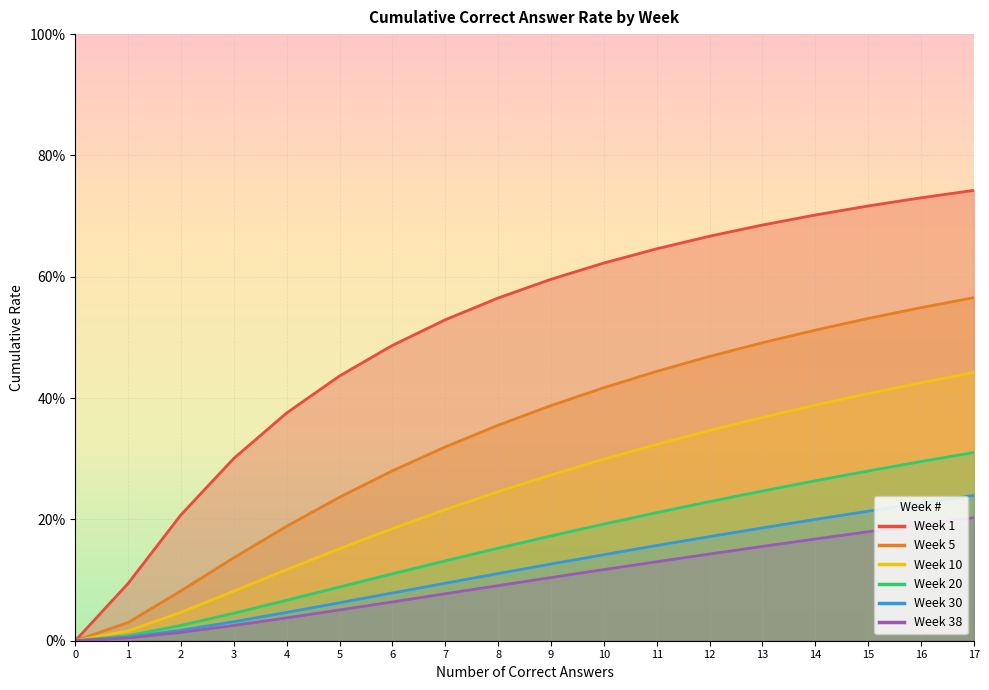

What is the sum of the Week 30 values at 5 and 4?

0.1